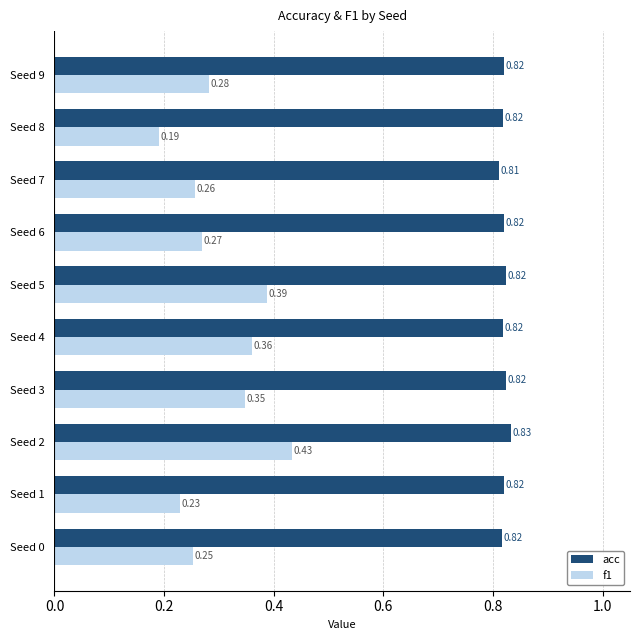

Rank the series at Seed 2 from lowest to highest value.

f1, acc